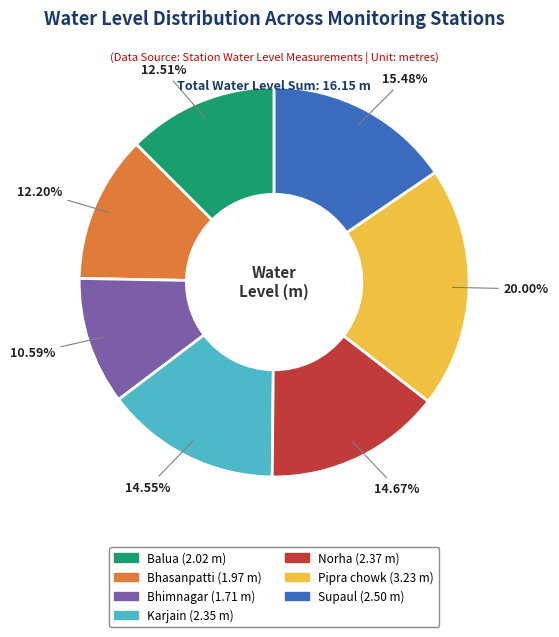

Is Pipra chowk the majority of the pie?

No